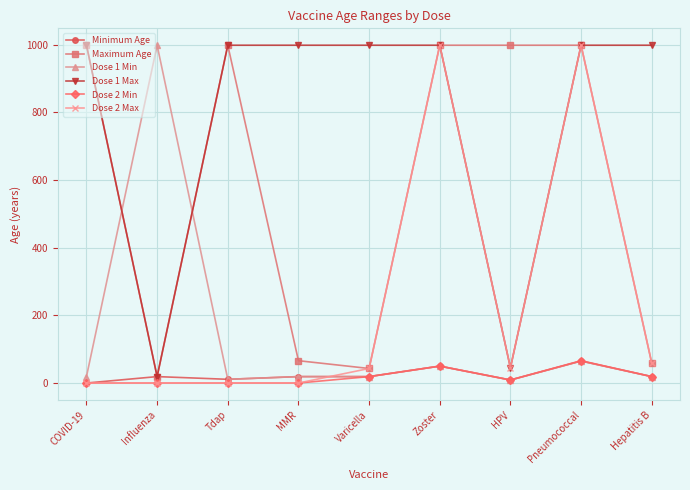

At how many categories does at least one series exceed 623?

9